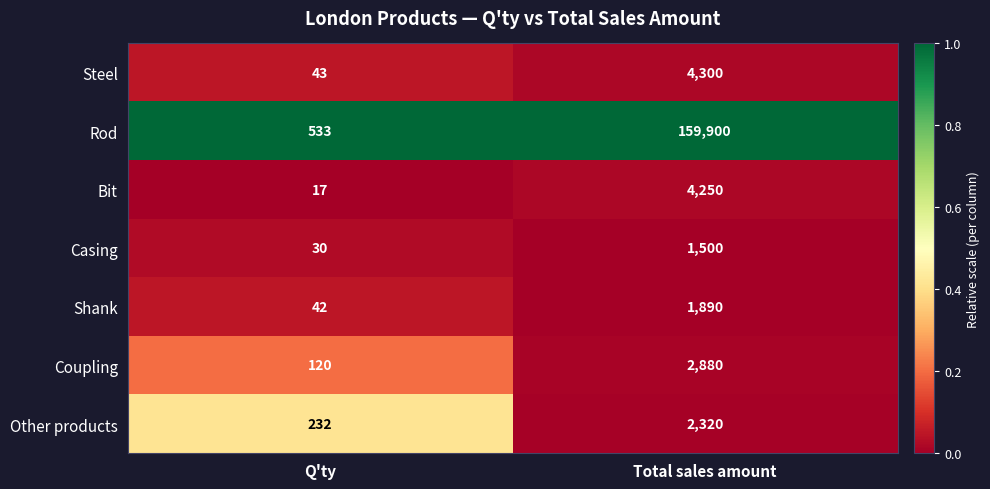

Which category has the lowest value across all series?

Q'ty